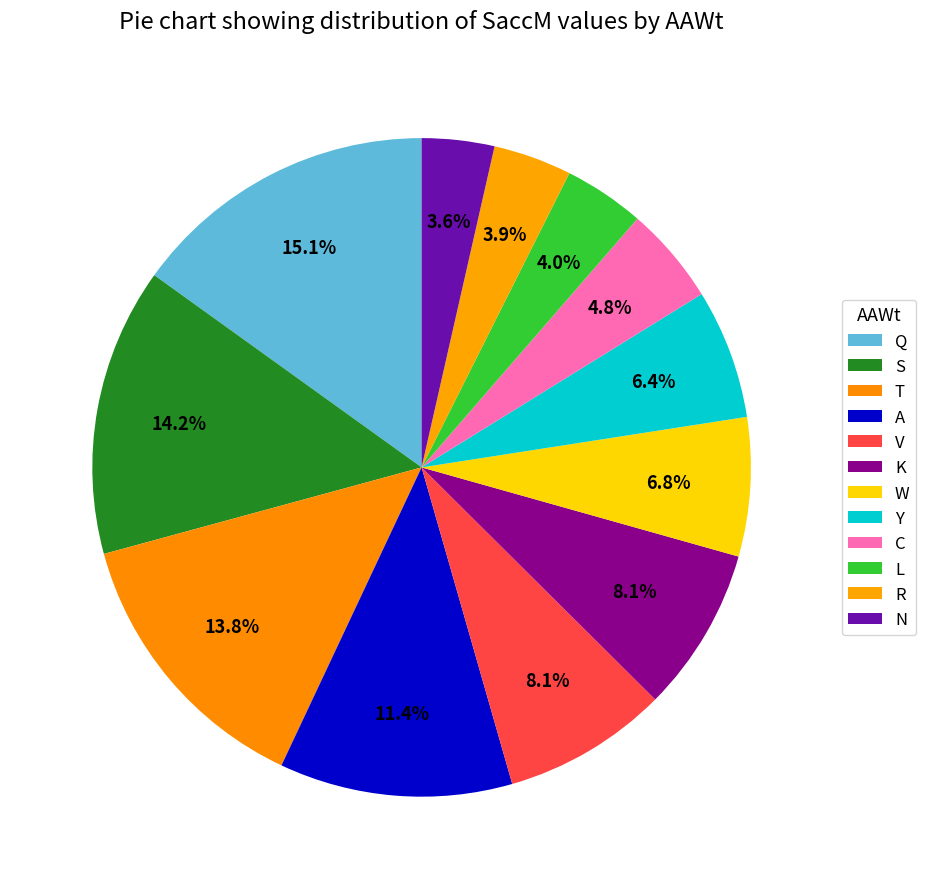

How many slices are in this pie chart?

12